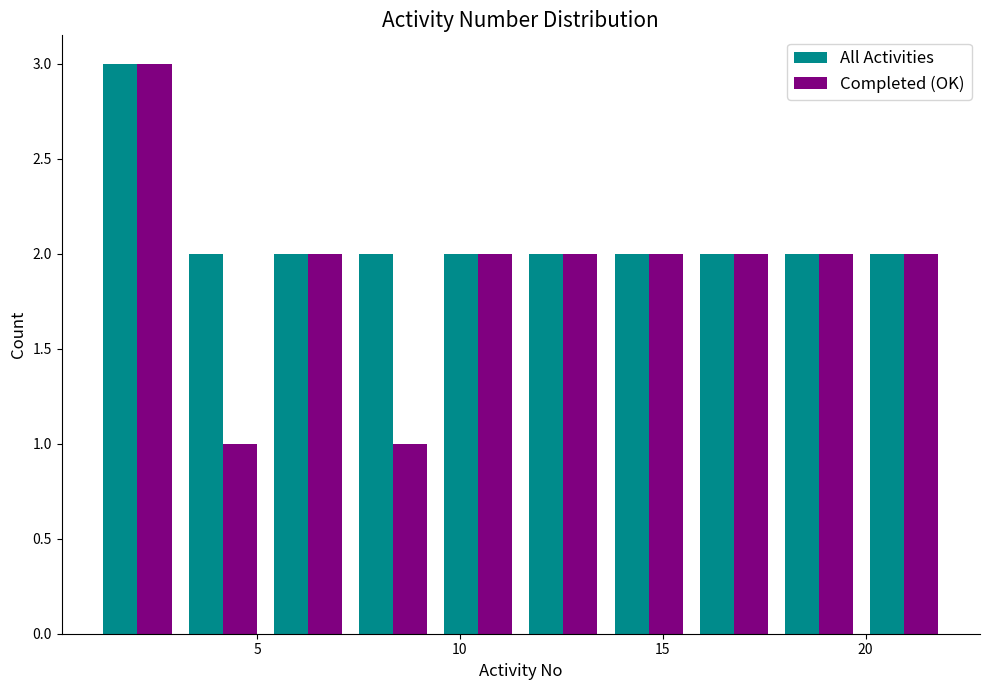

In the Completed (OK) series, which range on the x-axis has the tallest bar?

1.0 to 3.1